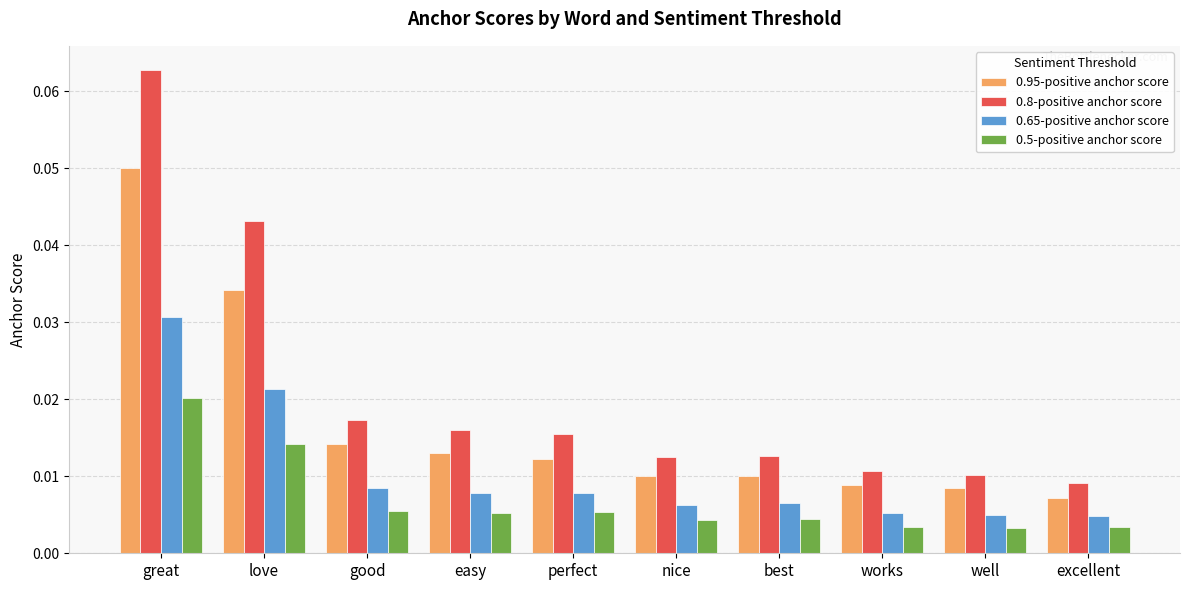

Where is 0.95-positive anchor score nearest to the value 0?

excellent